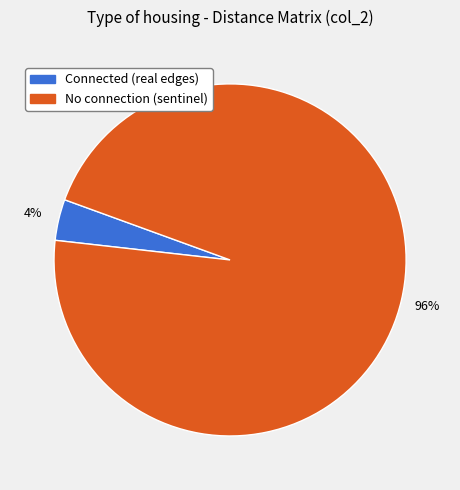

Is there any slice that represents more than half of the pie?

Yes